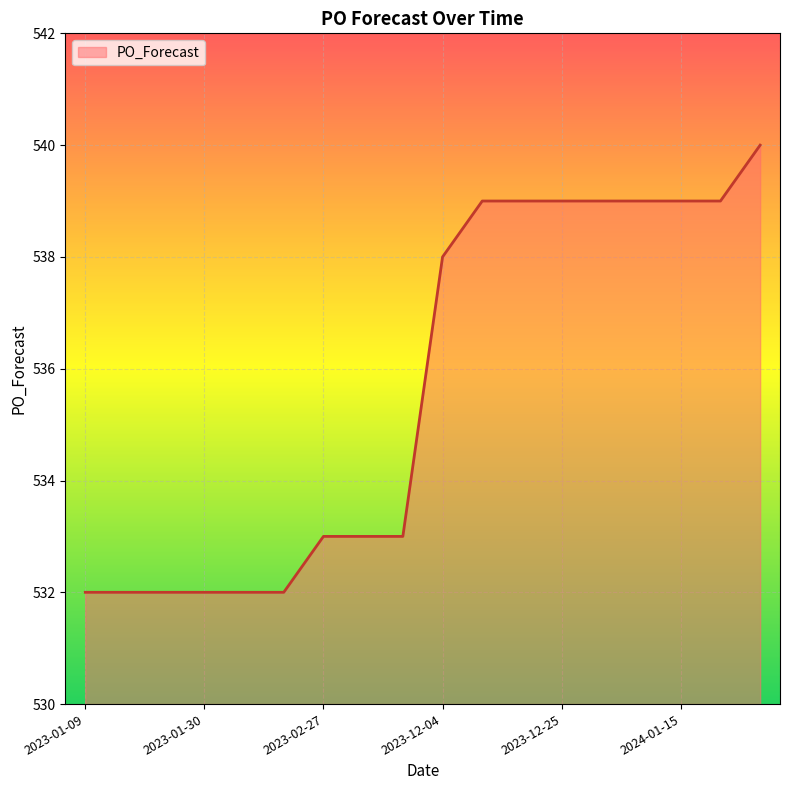

How many values are between 532 and 539?

17